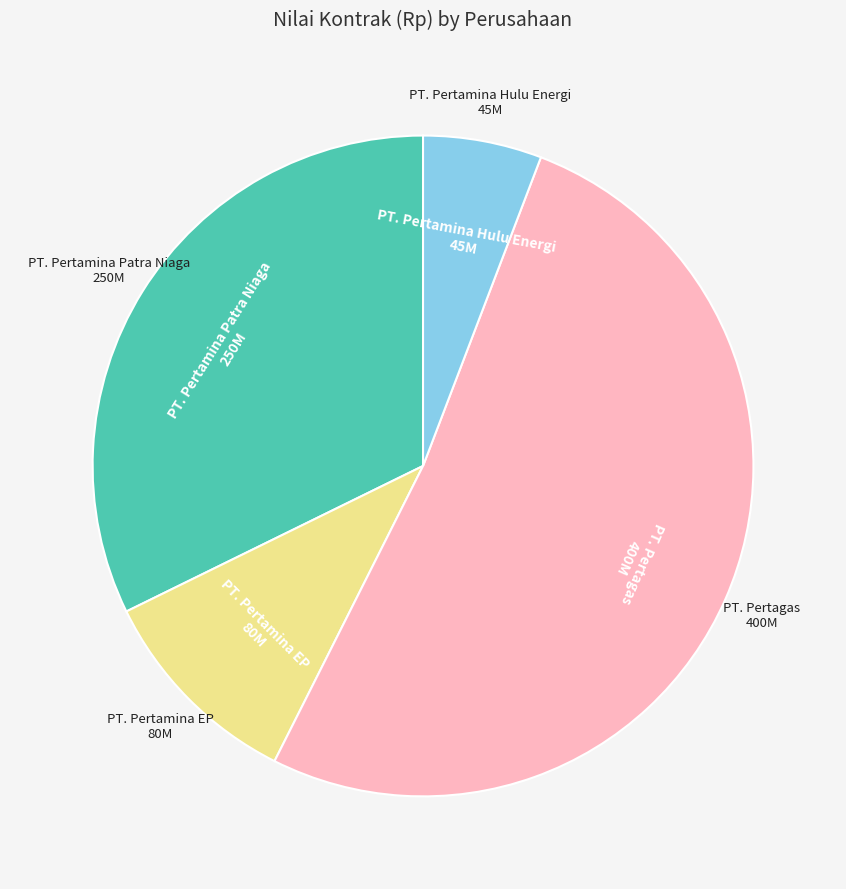

Does any single category account for the majority?

Yes